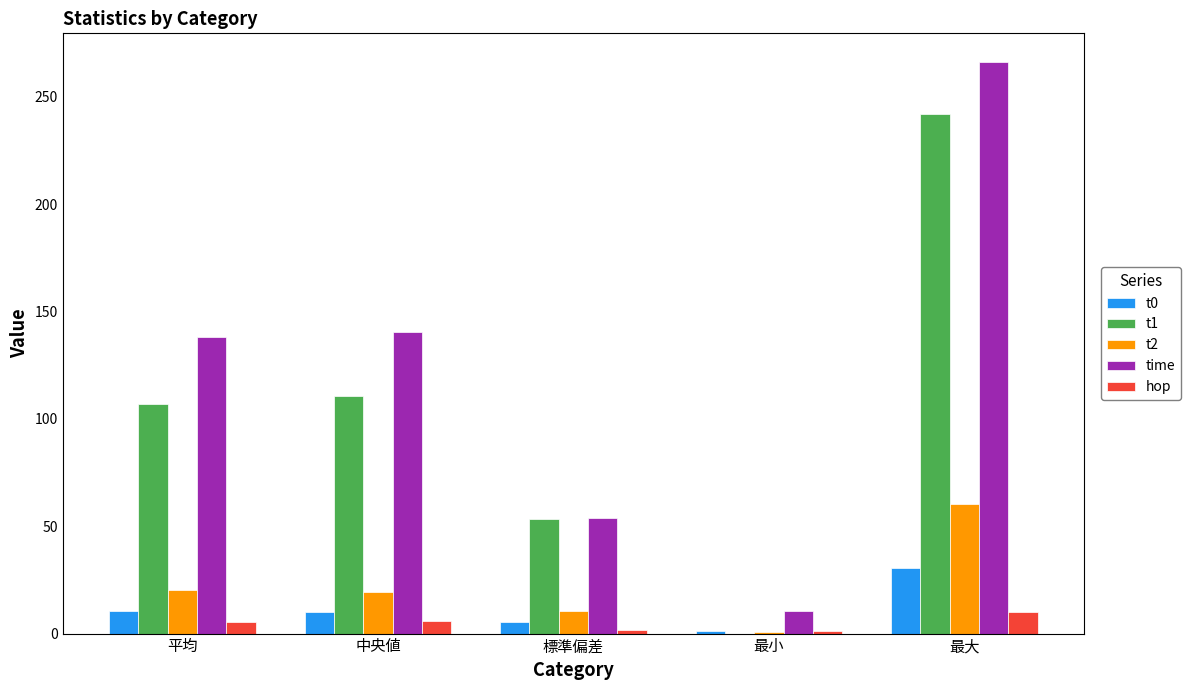

What is the sum of all time values?

609.6